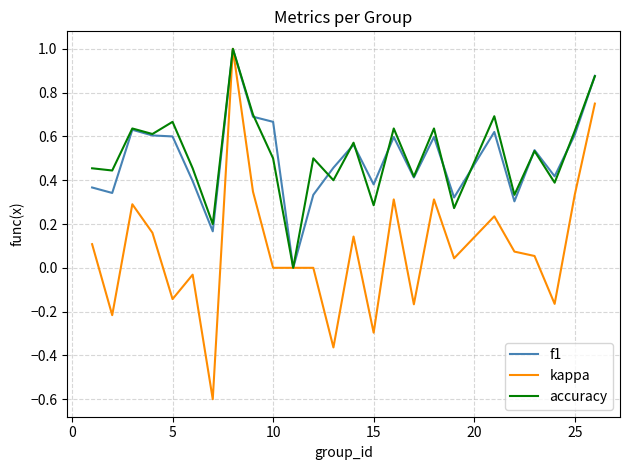

What is the maximum value for accuracy?

1.0